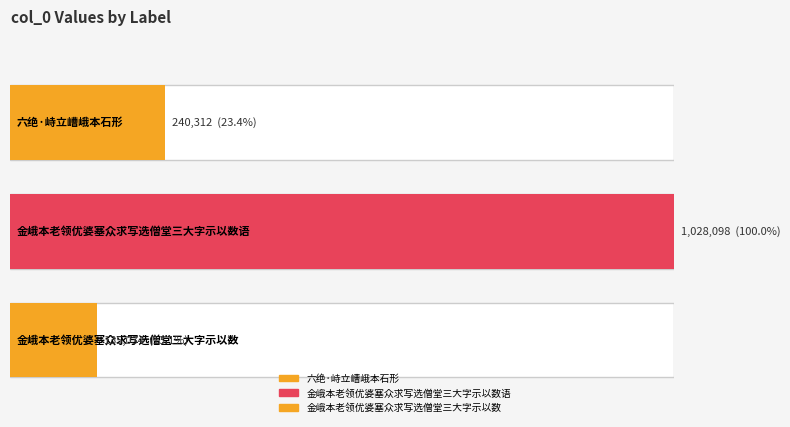

Is it true that the value at 金峨本老领优婆塞众求写选僧堂三大字示以数 is 135034?

True